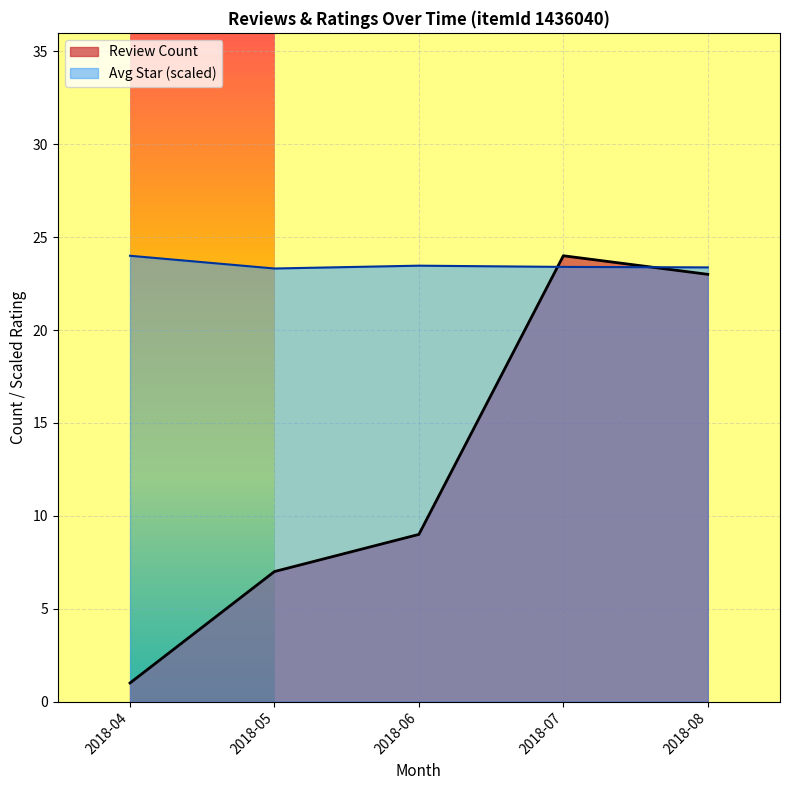

List the series in order of their overall mean, lowest first.

Review Count, Avg Star (scaled)